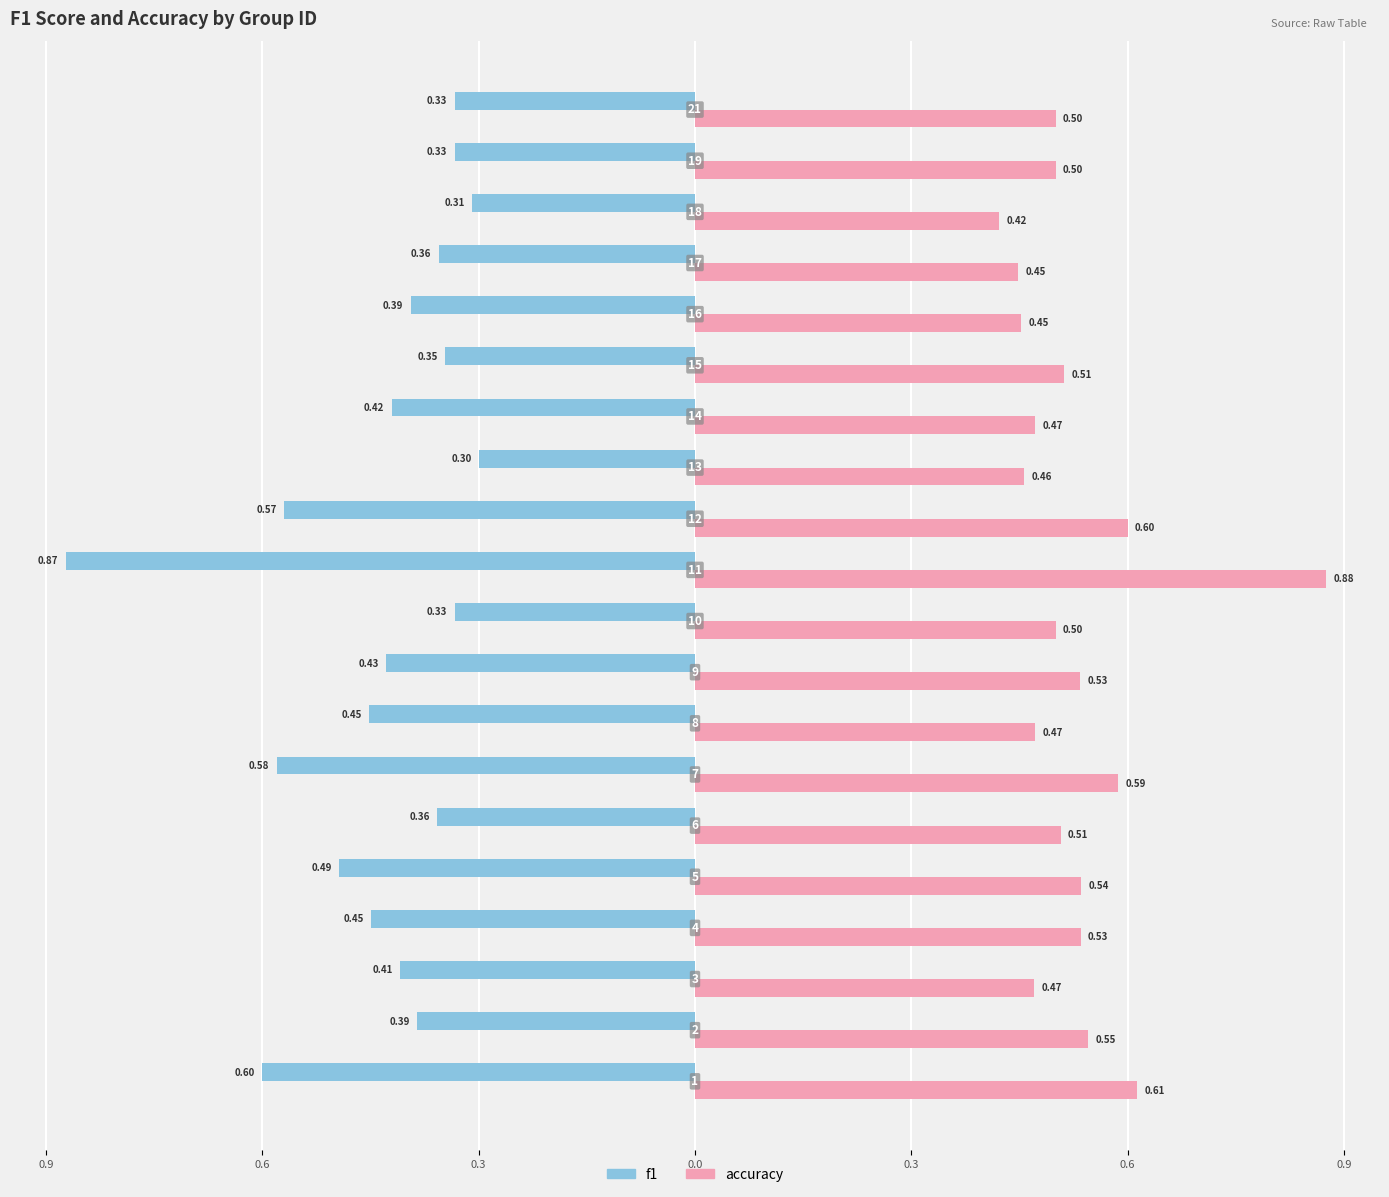

What are all the series names shown in the legend?

f1, accuracy